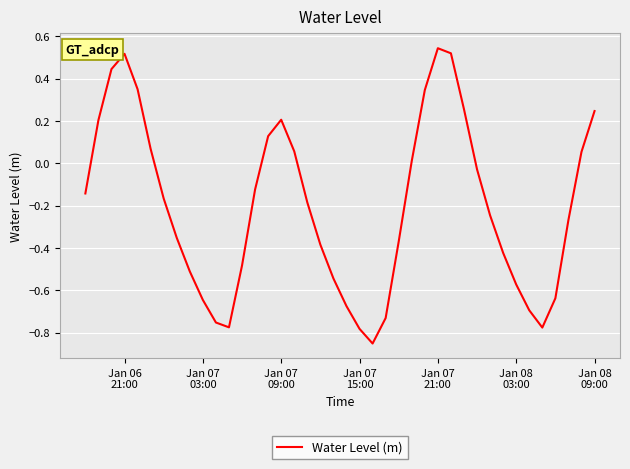

How many values are below 0?

25